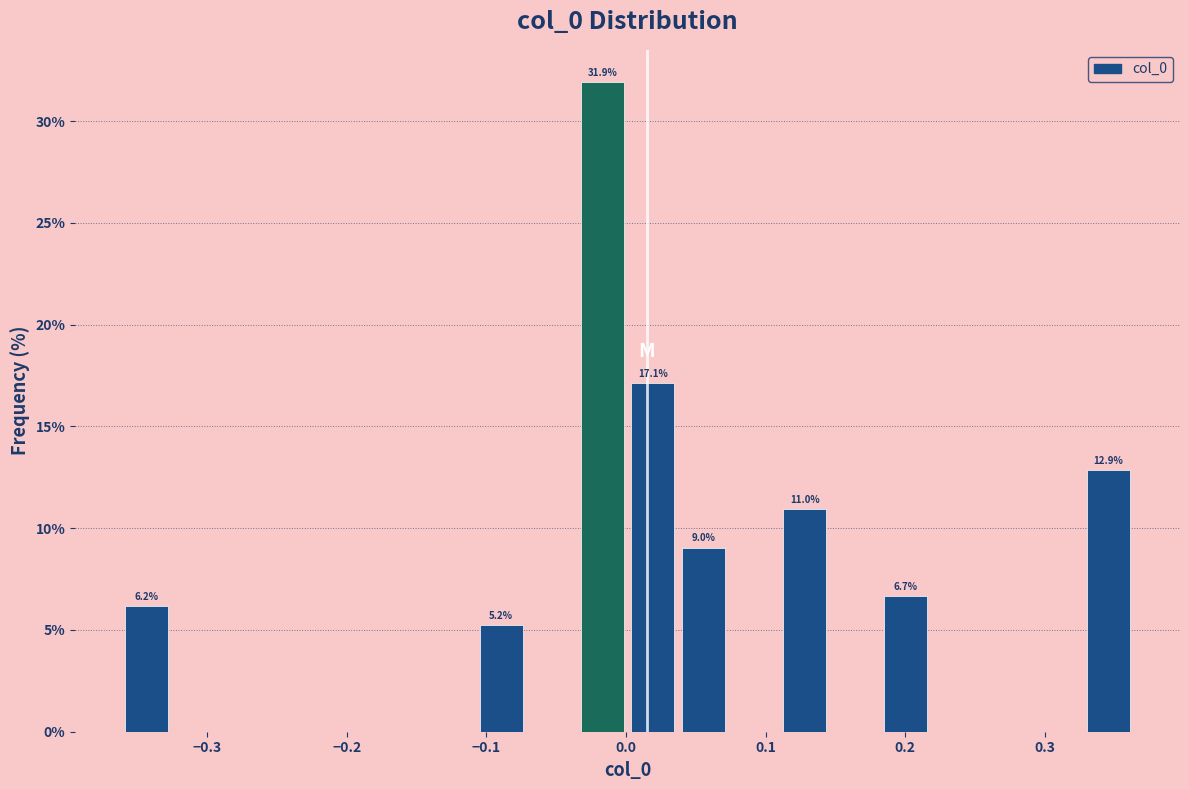

Read against the x-axis, roughly where is the centre of the tallest bar?

-0.02